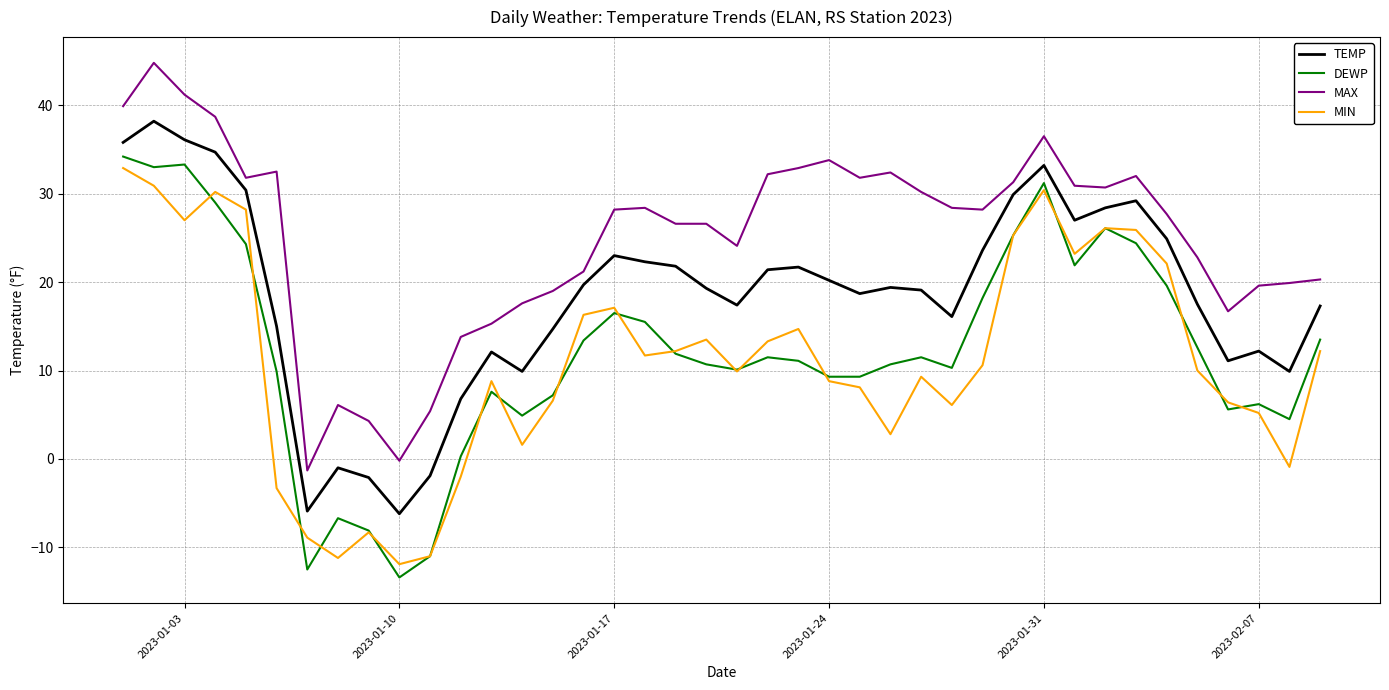

What is the maximum value for MIN?

32.9